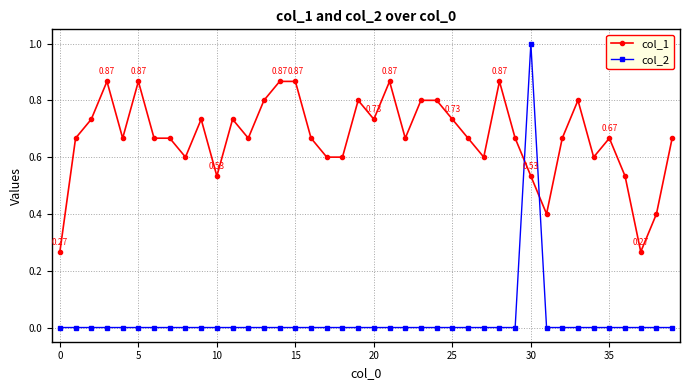

List the series in order of their peak value, lowest first.

col_1, col_2